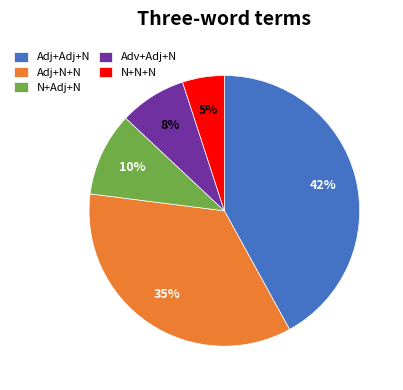

Which category has the biggest portion of the pie?

Adj+Adj+N